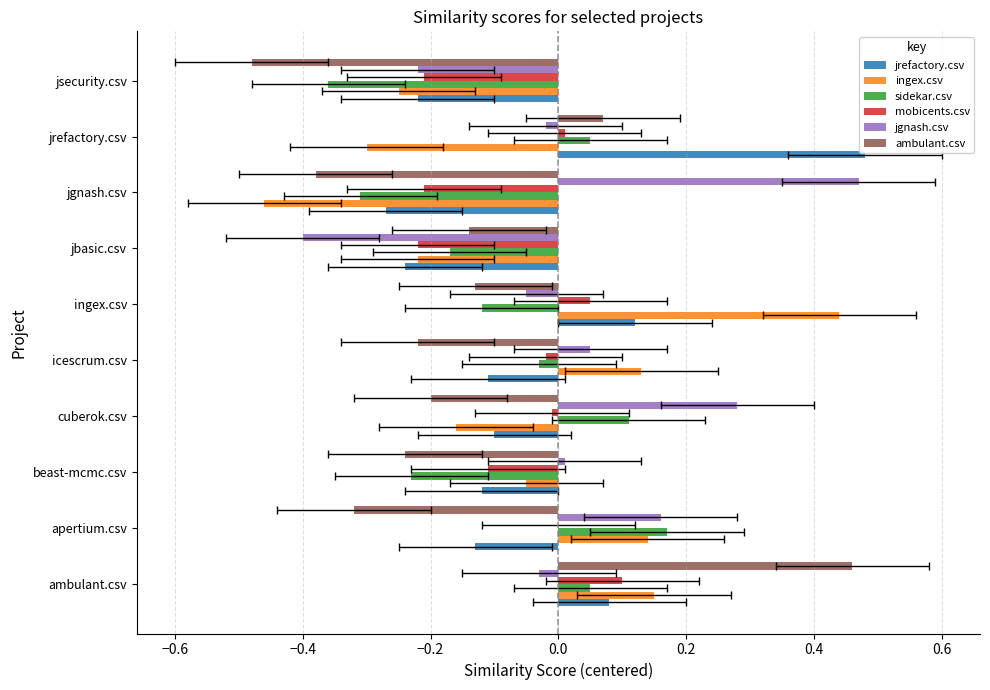

What is the average value of the ambulant.csv series?

-0.2